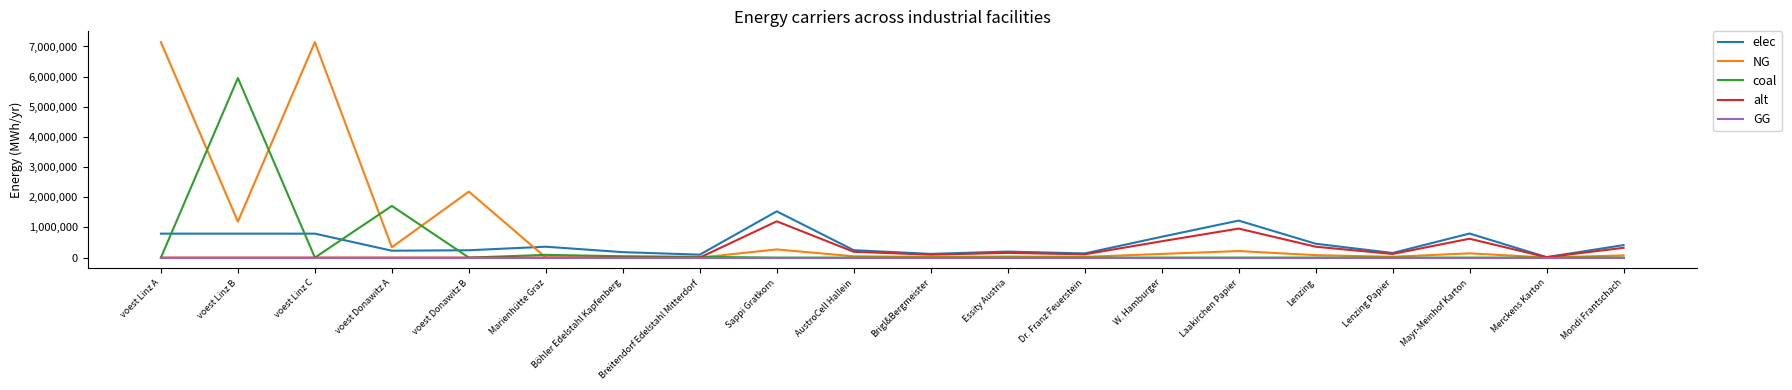

At which label does coal reach its peak?

voest Linz B